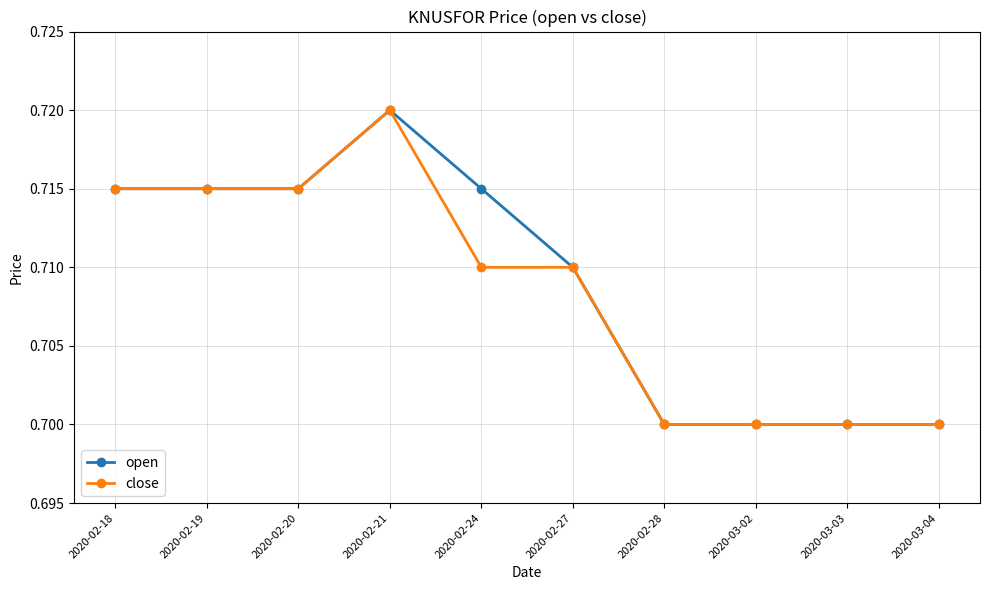

How many close values are between 0 and 1?

10